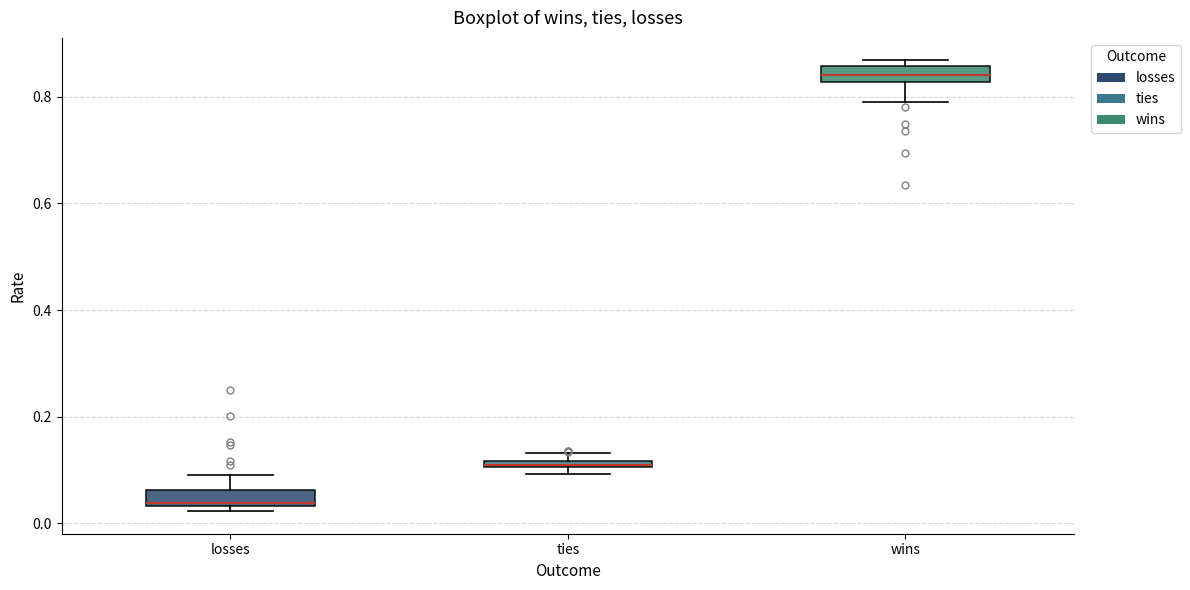

Which box has the lowest median line?

losses